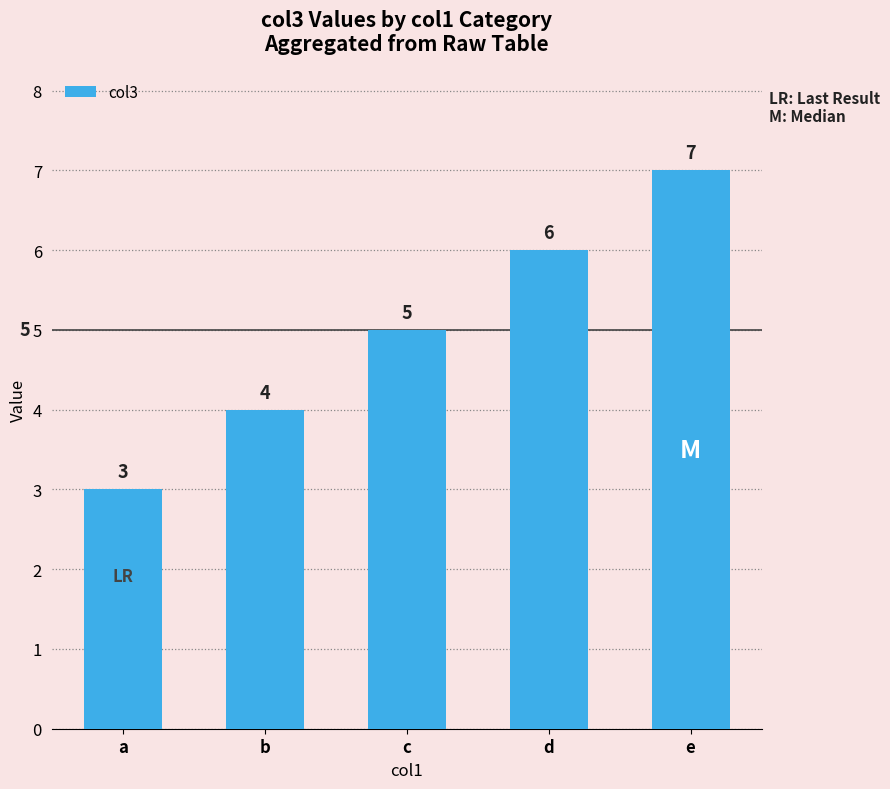

What is the value of the 2nd bar from the left?

4